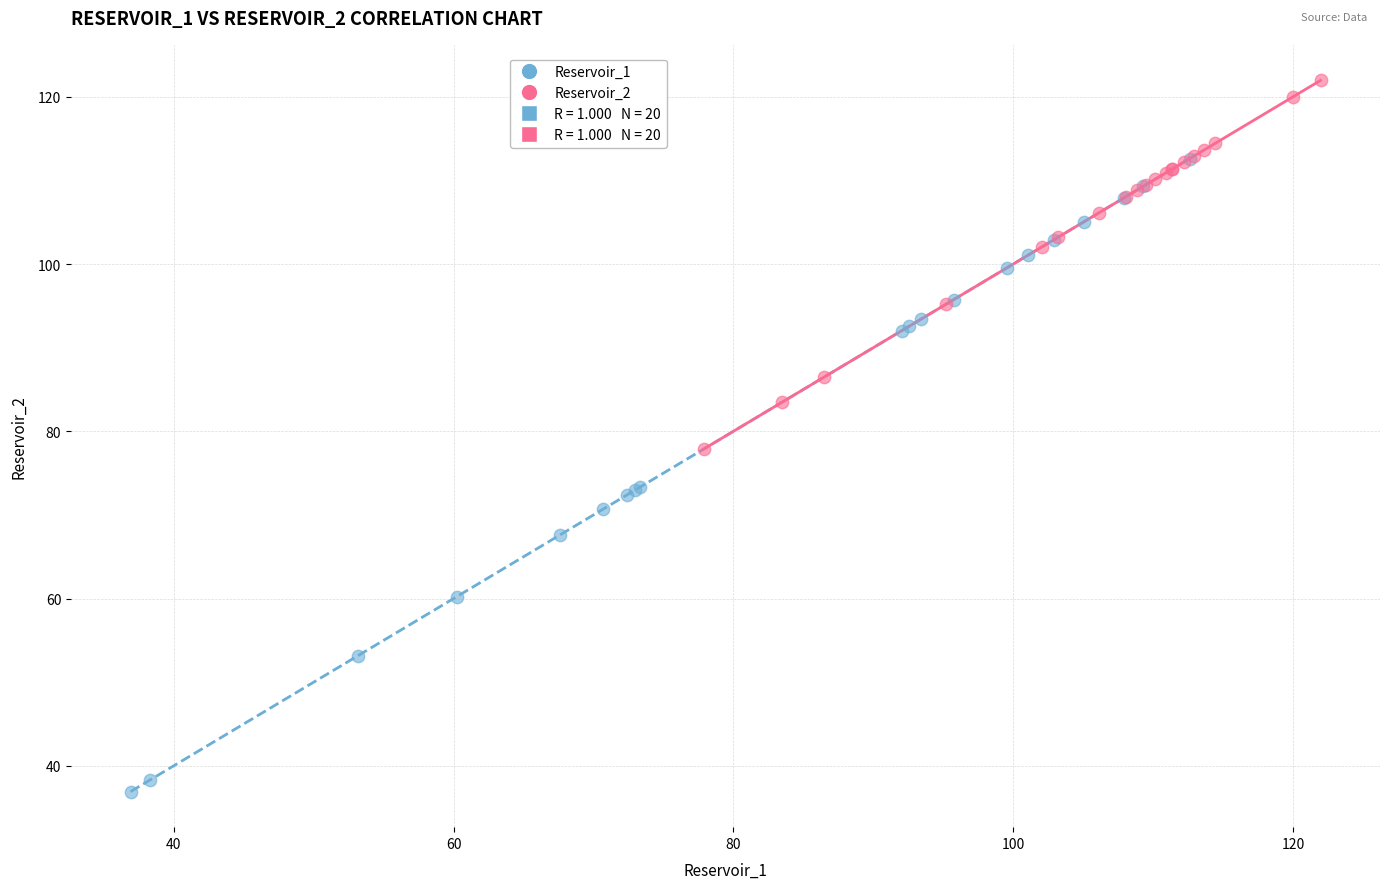

Which series reaches the minimum Y coordinate?

Reservoir_1